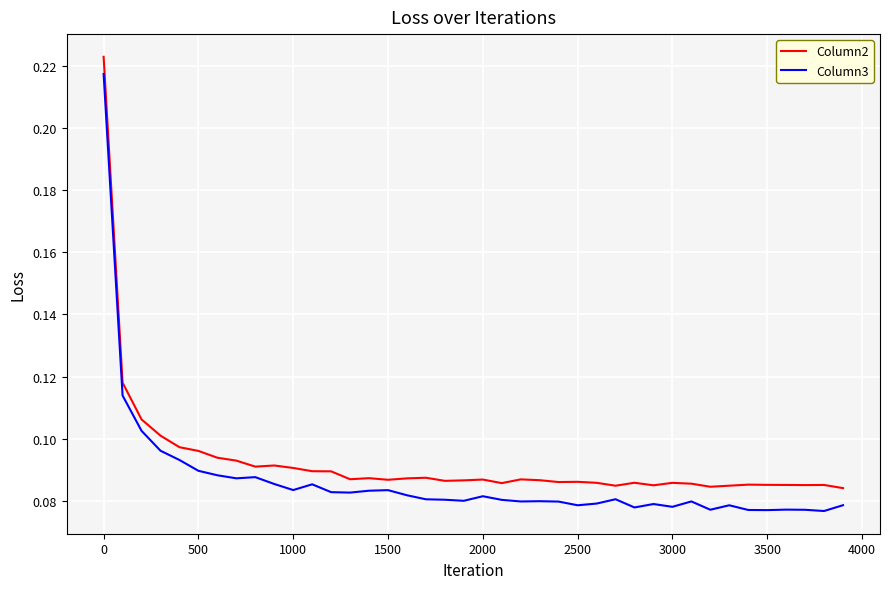

True or false: Column2 and Column3 intersect in this chart.

False